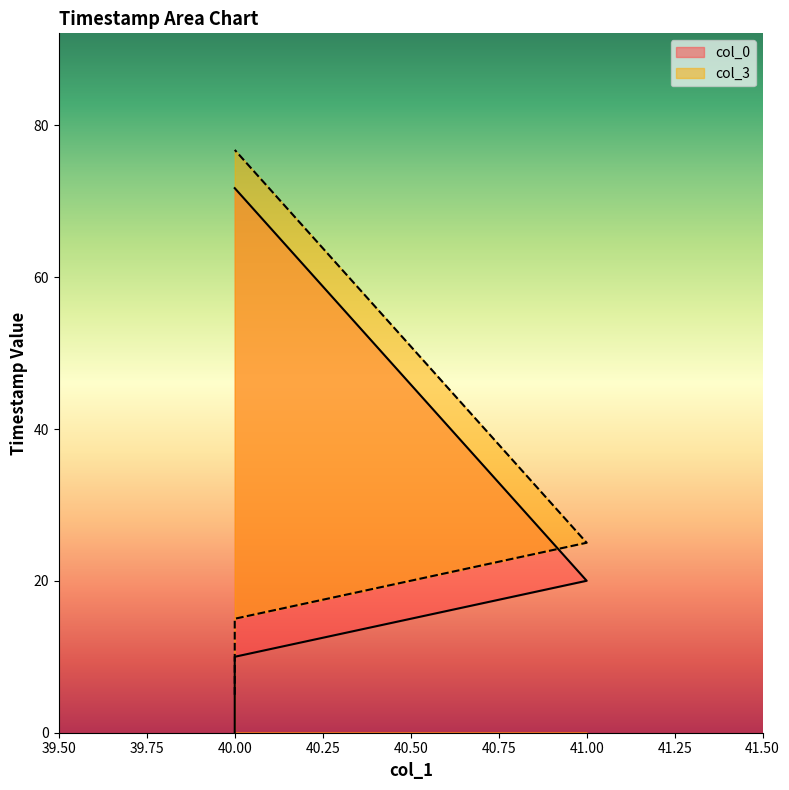

Which category has the highest value in the col_3 series?

40